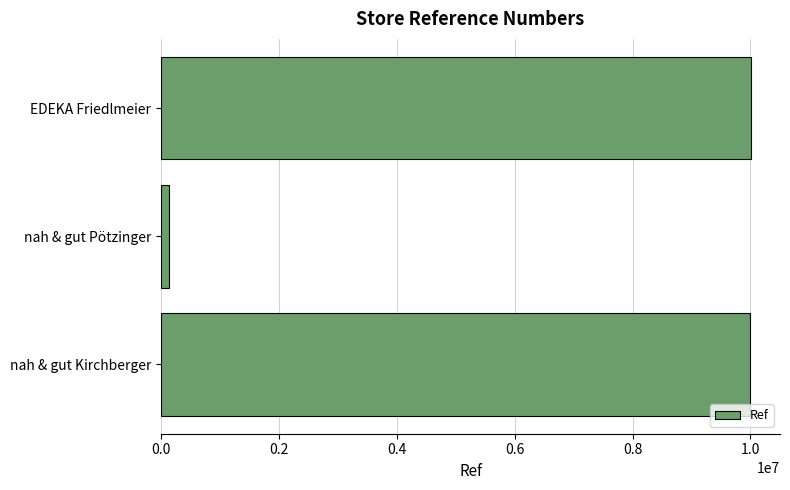

What is the difference between the maximum and minimum values?

9863103